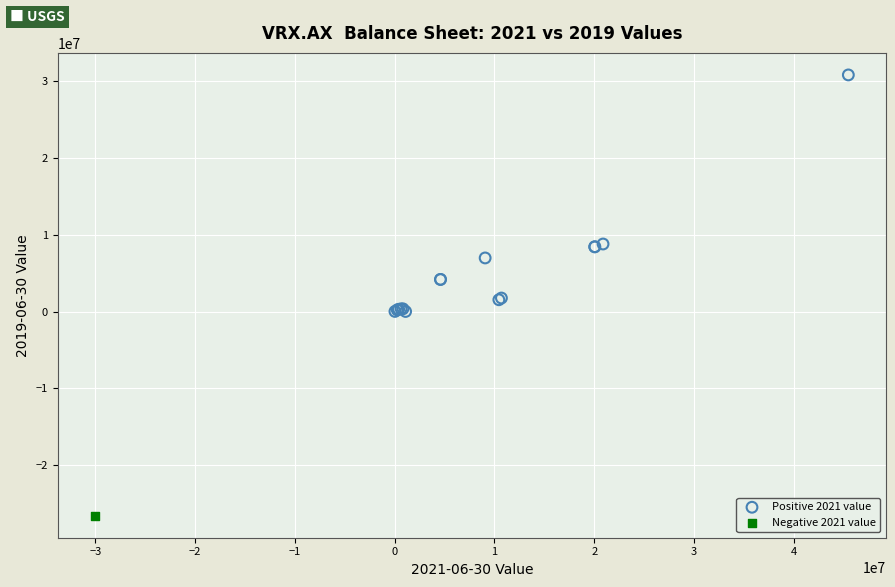

What are all the series names shown in the legend?

Positive 2021 value, Negative 2021 value